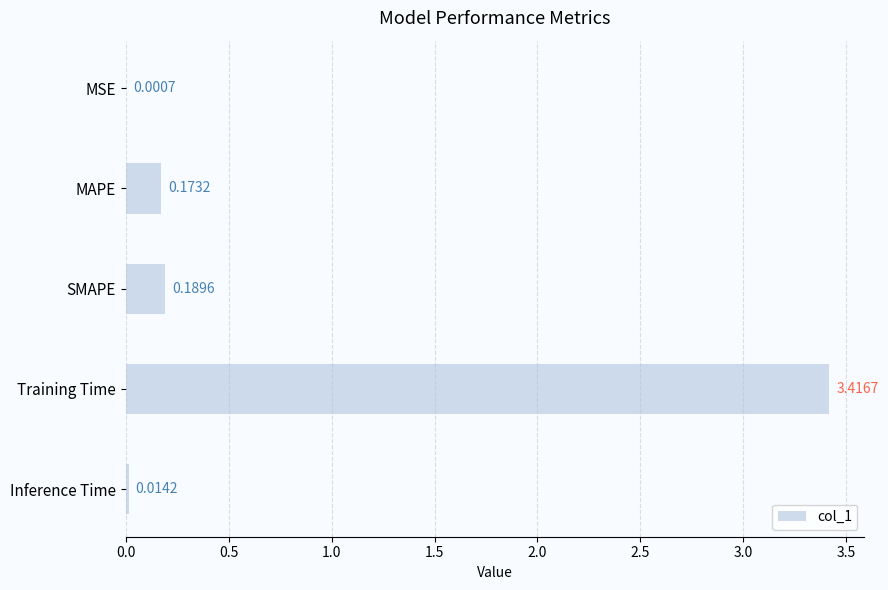

Between Inference Time and MSE, which is larger?

Inference Time